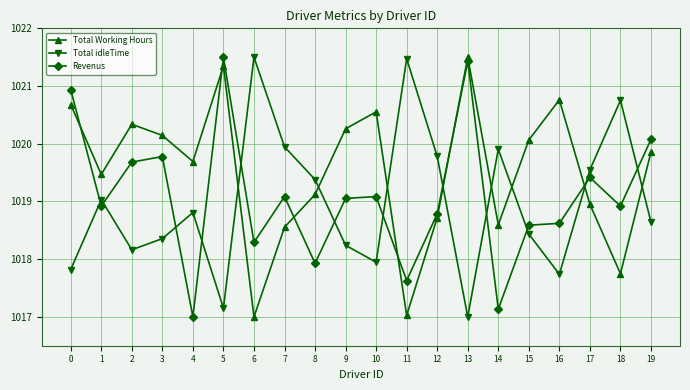

At which label does Total Working Hours reach its peak?

13